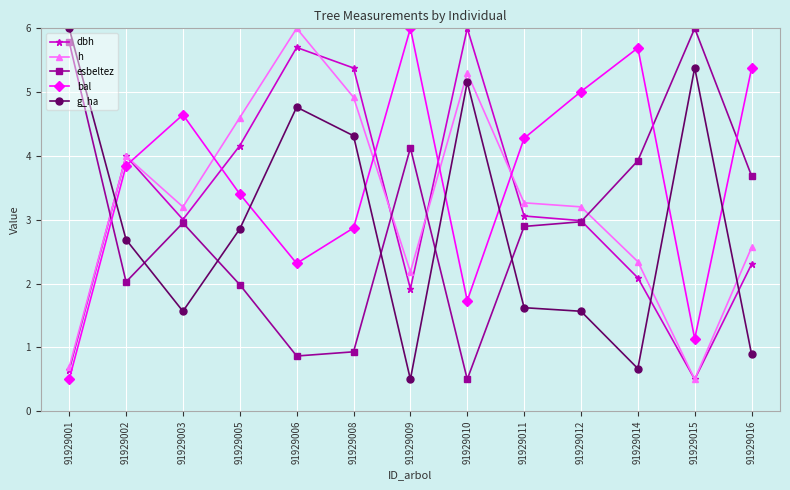

What is the difference between the maximum and minimum values in the g_ha series?

5.5